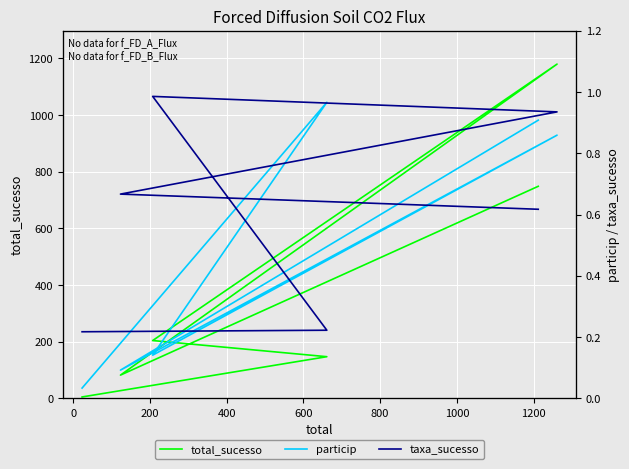

How many lines are shown in the chart?

3